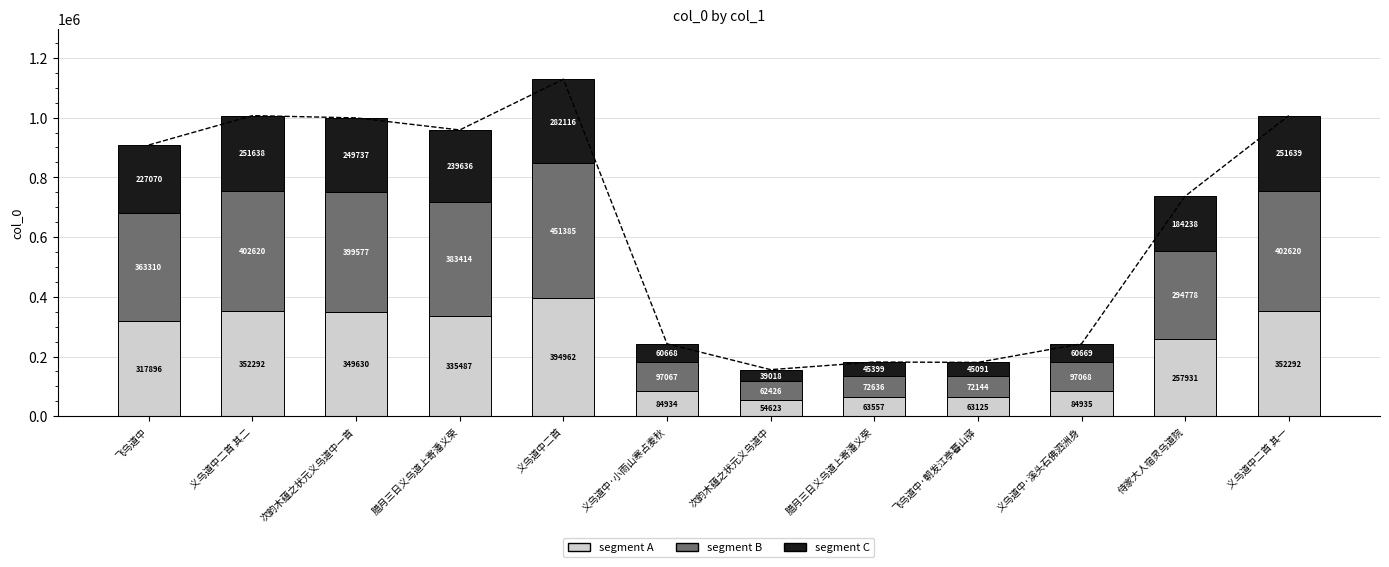

What is the total value across all series at 飞乌道中?

908276